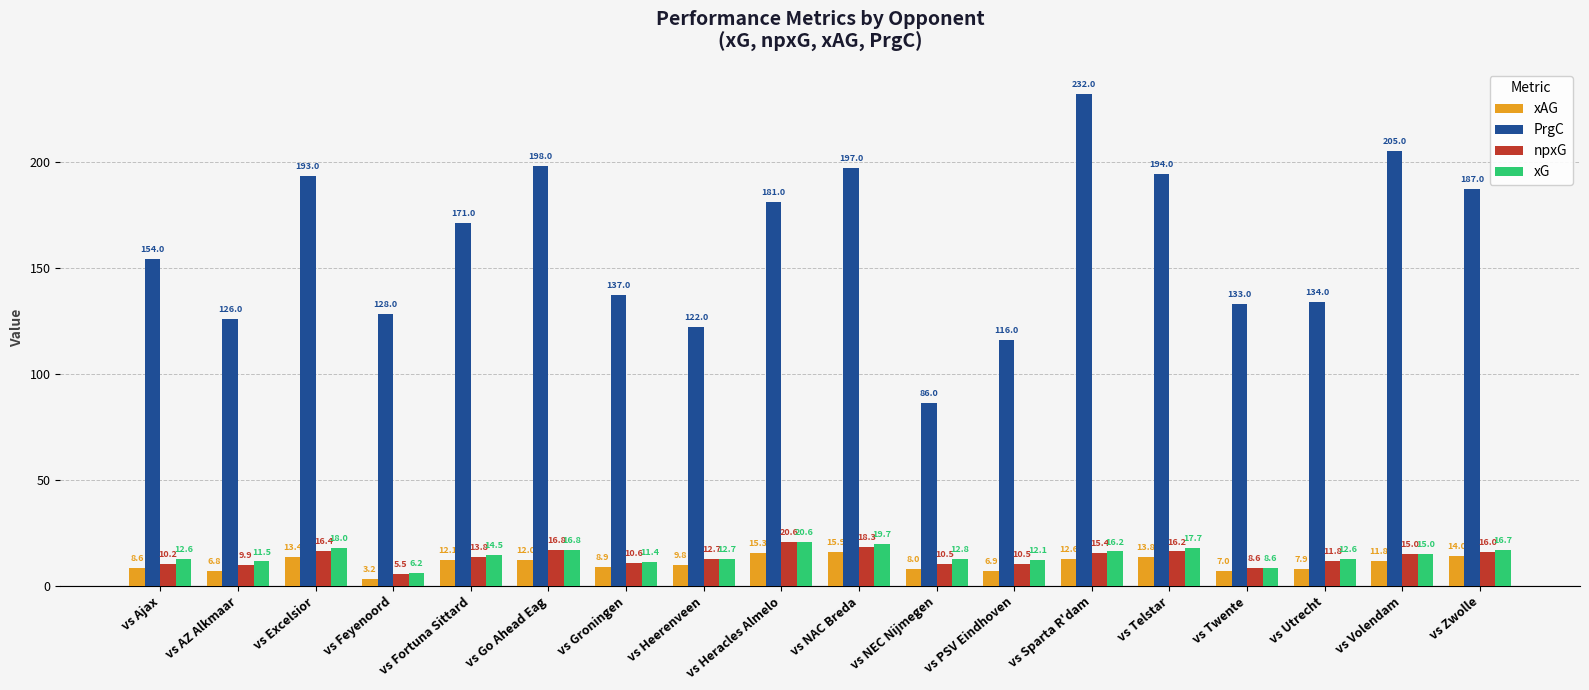

What is the maximum value for PrgC?

232.0